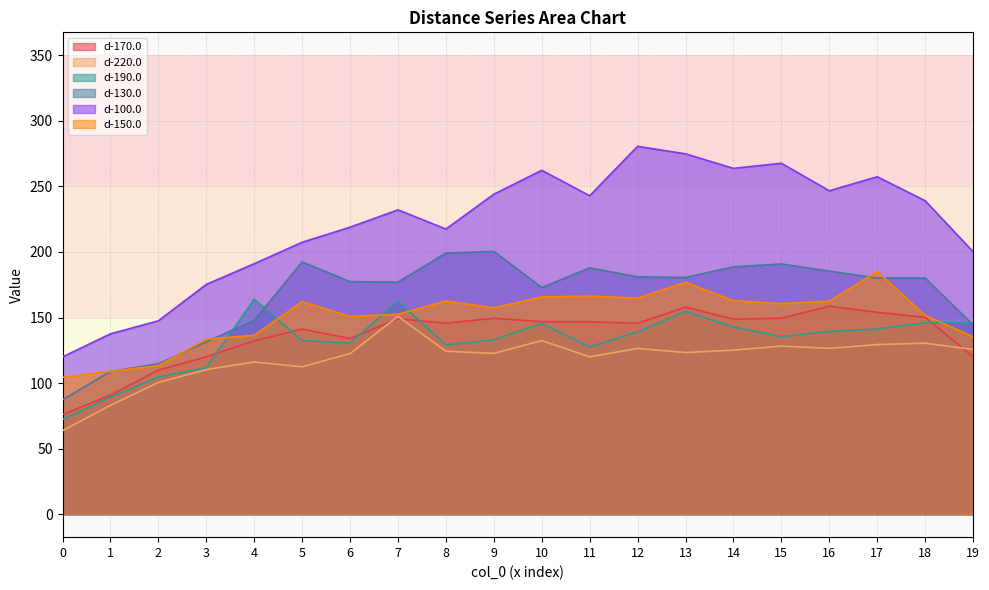

True or false: d-190.0 and d-220.0 cross at least once.

False